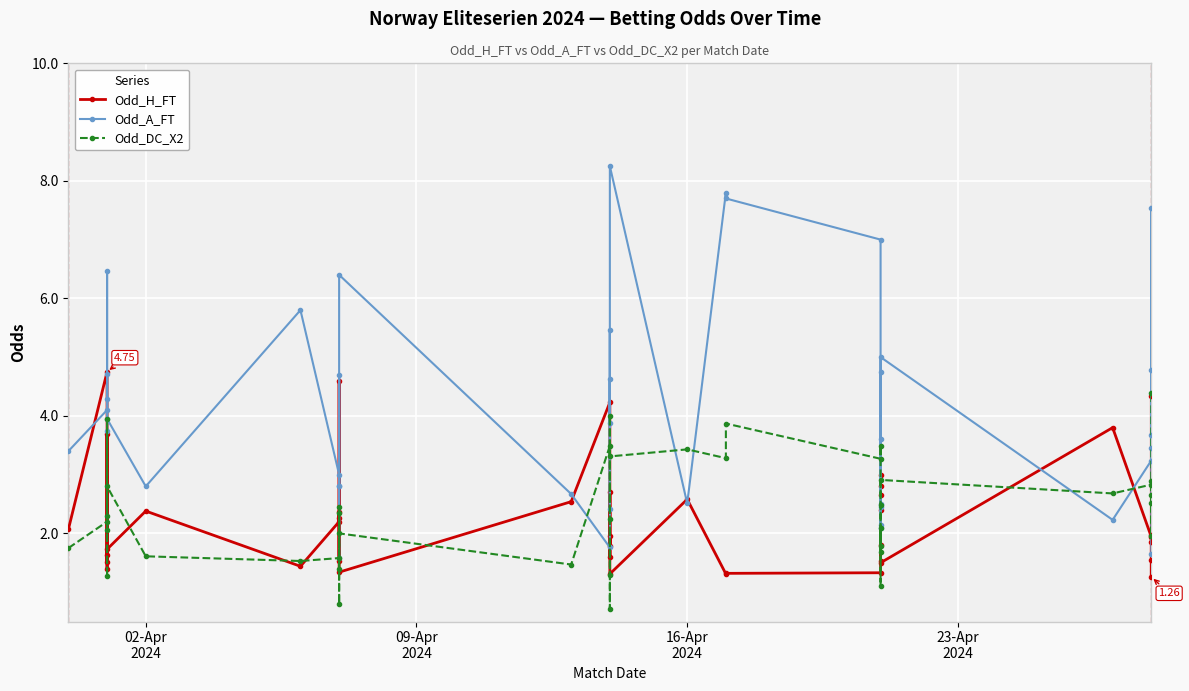

What is the value of the Odd_DC_X2 point at the 20th from the left?

0.7